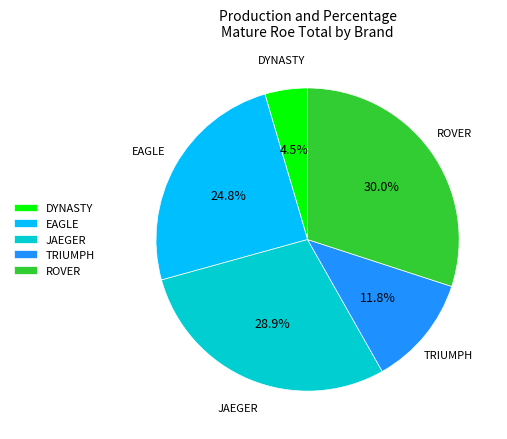

Which slice is the smallest?

DYNASTY